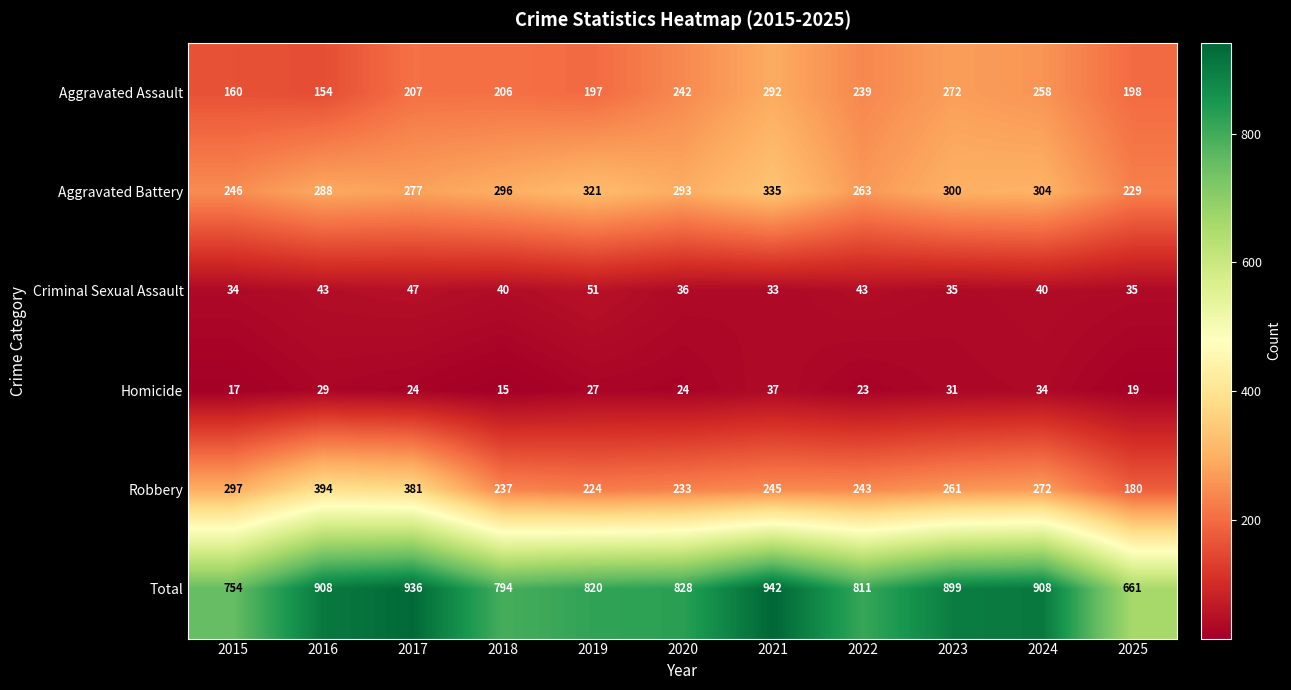

What is the minimum value for Total?

661